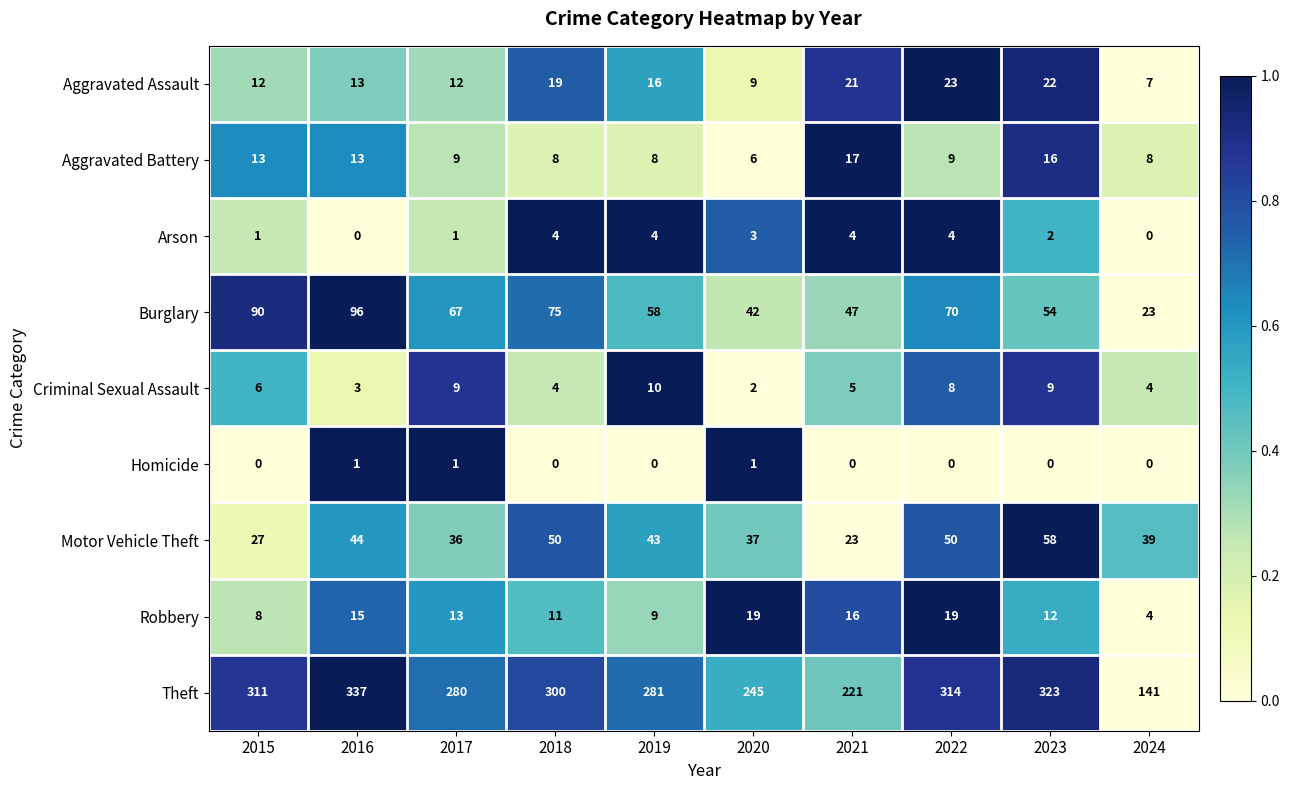

At which category does the chart reach its peak across all series?

2016